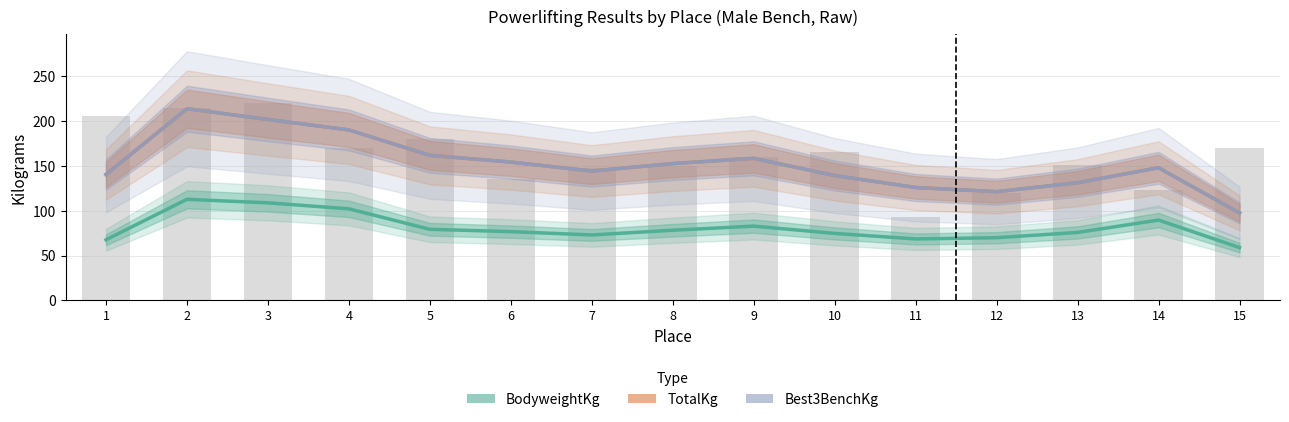

What is the value of the Best3BenchKg bar at the 15th from the left?

97.5